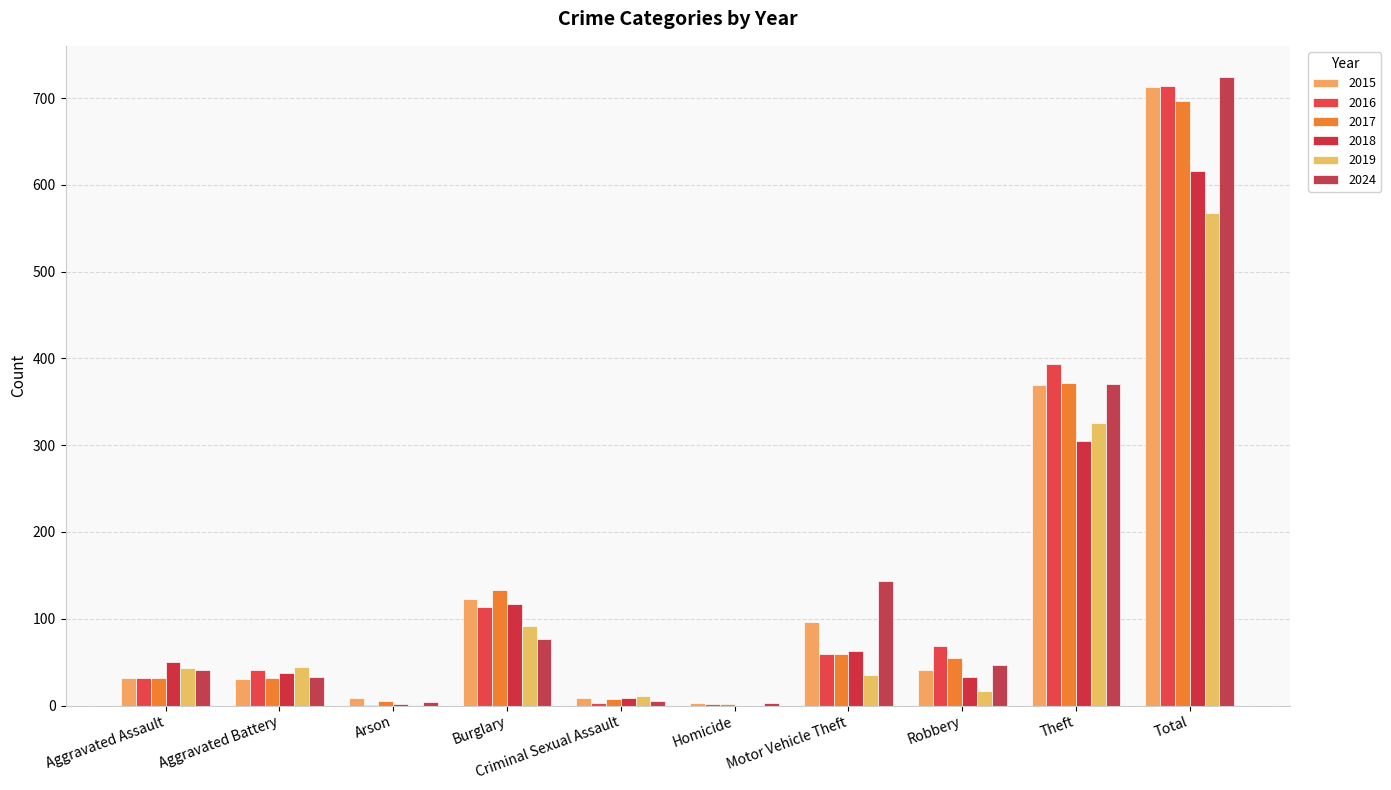

Are the bars horizontal?

No